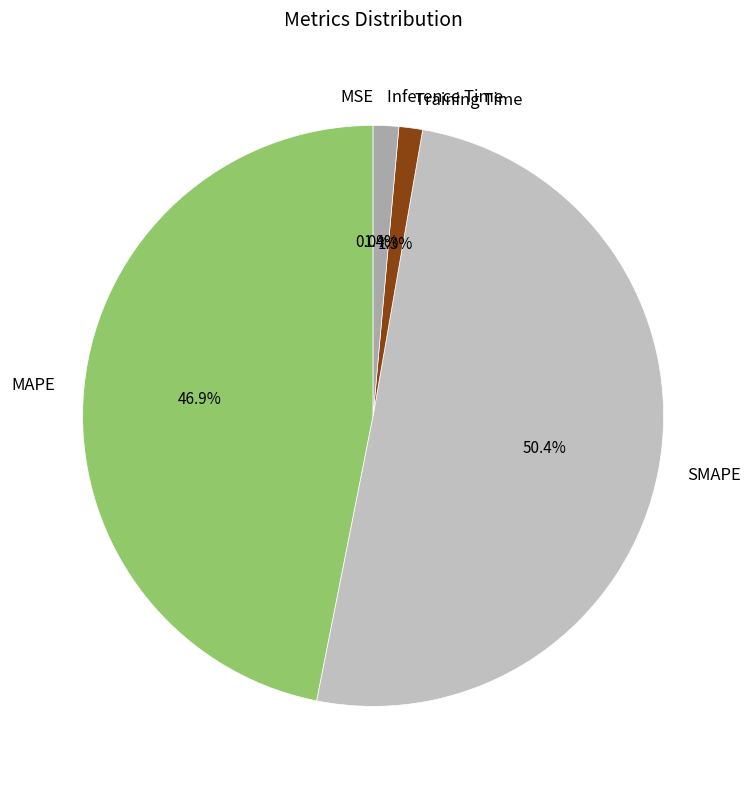

Is it true that Training Time is 14% of the pie?

False